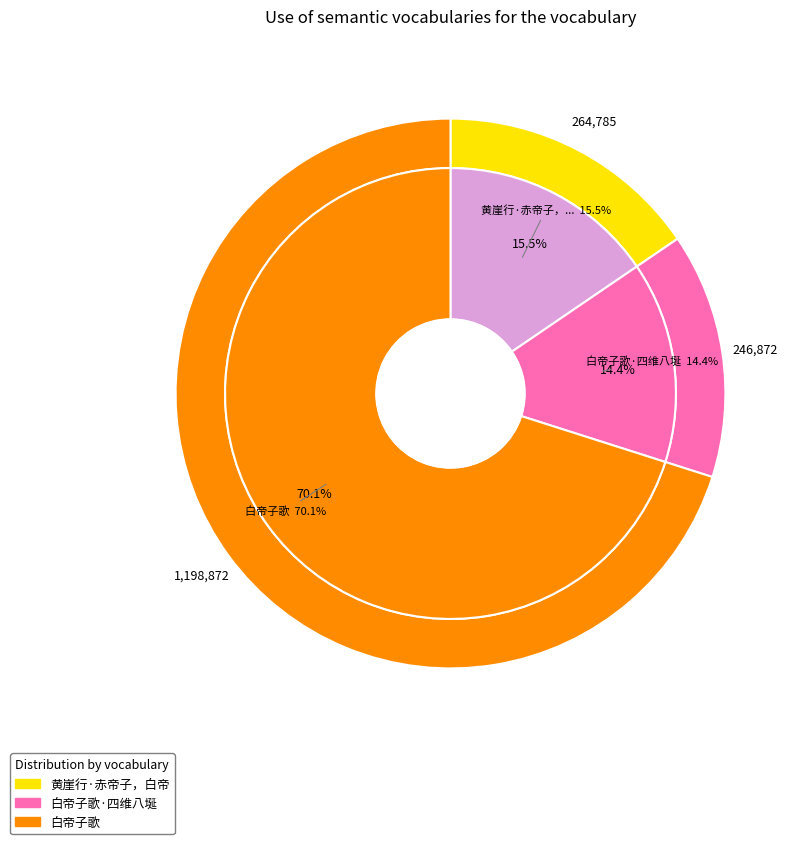

Which slice is the smallest?

白帝子歌·四维八埏